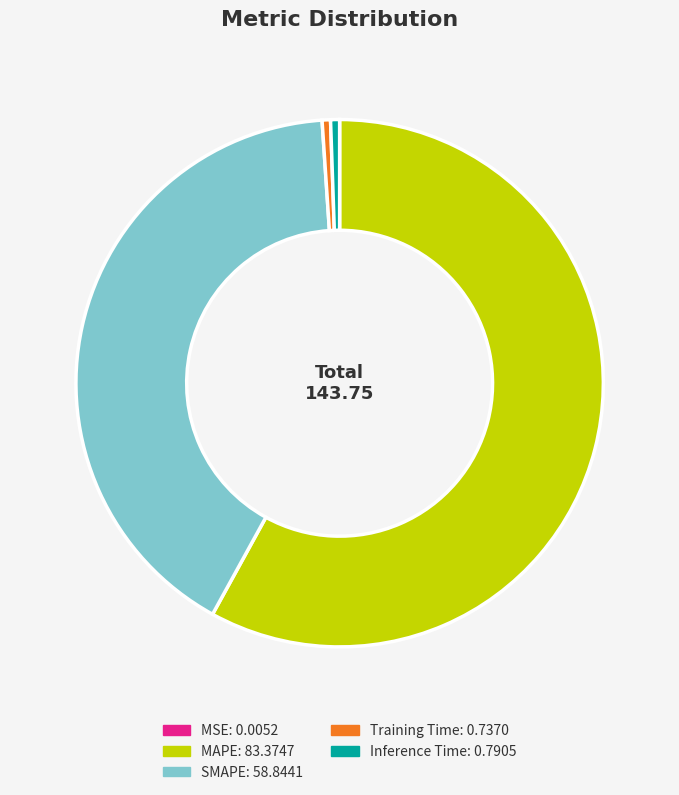

Does MAPE account for over 50% of the chart?

Yes